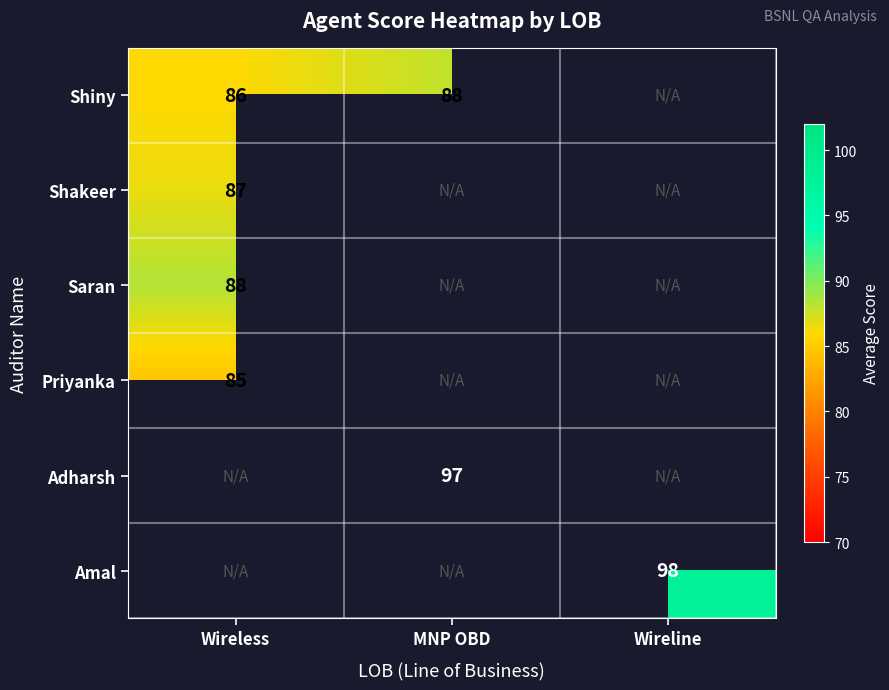

At how many categories does at least one series exceed 87?

3